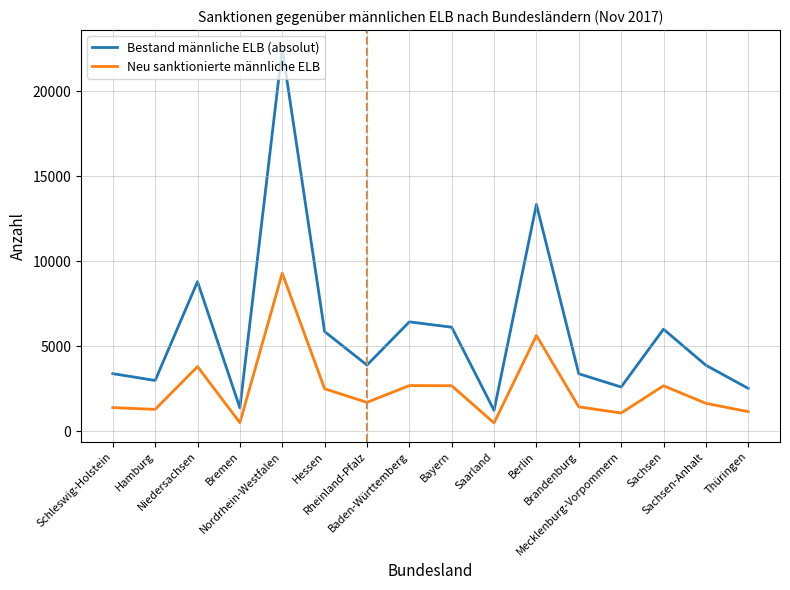

How many interior local peaks does the Neu sanktionierte männliche ELB series have?

5